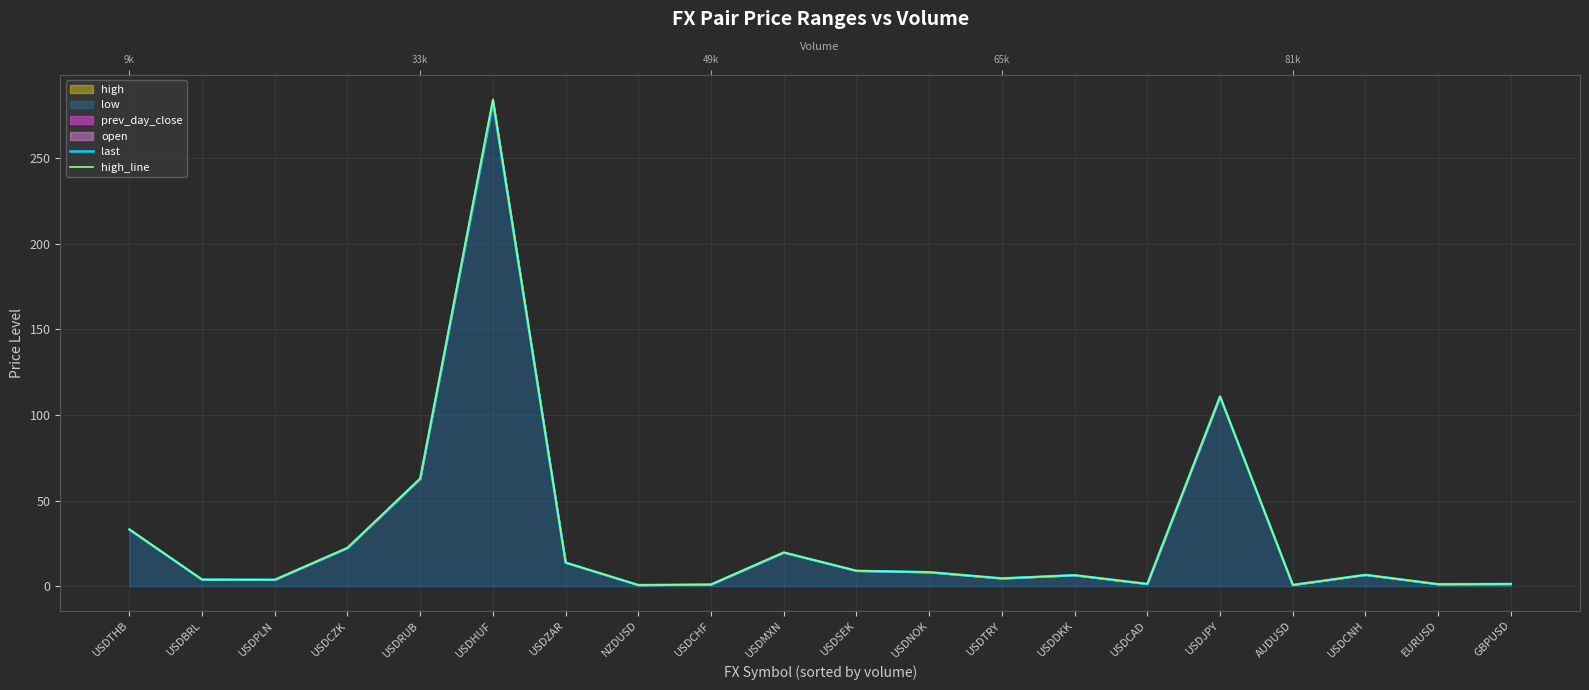

What is the total value across all series at NZDUSD?

1.4